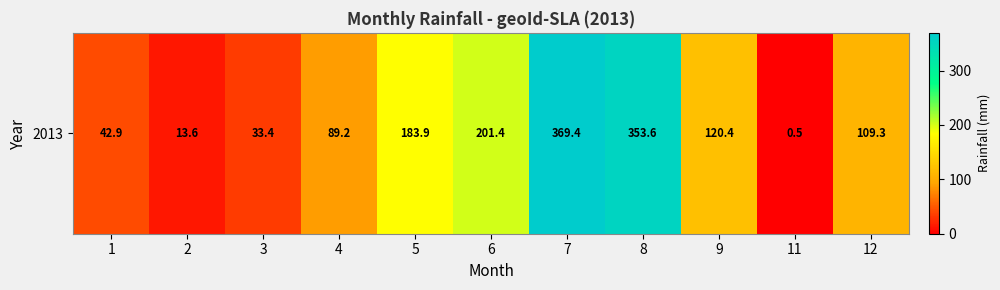

What is the change in value from 8 to 12?

-244.3